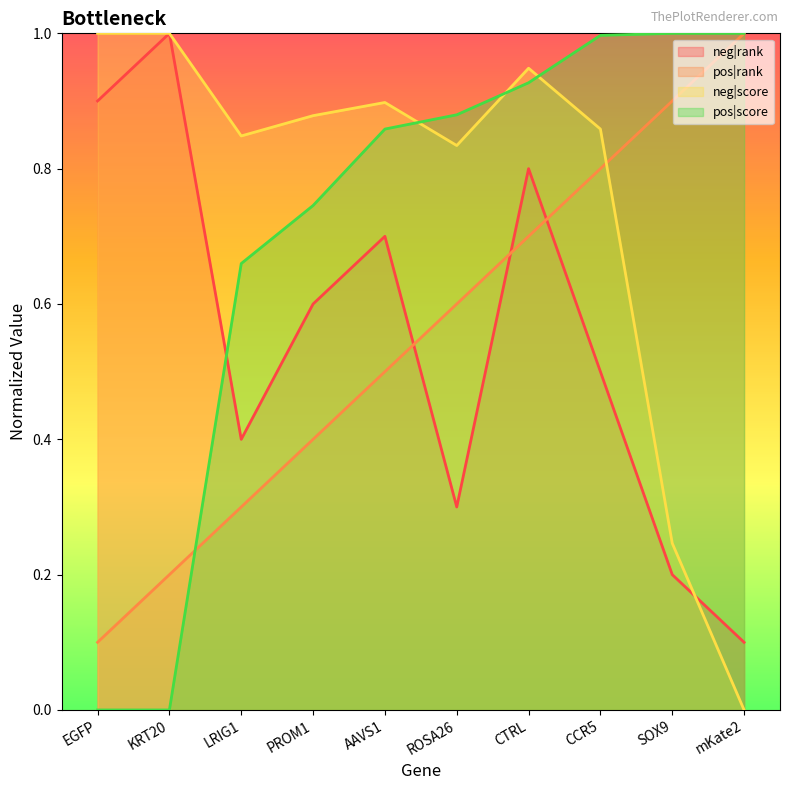

Is the value of pos|rank at CTRL greater than the value of pos|score at AAVS1?

No